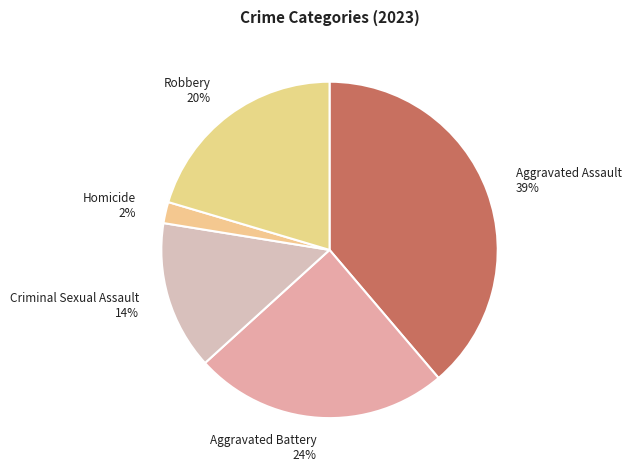

Rank the categories by value from highest to lowest.

Aggravated Assault, Aggravated Battery, Robbery, Criminal Sexual Assault, Homicide